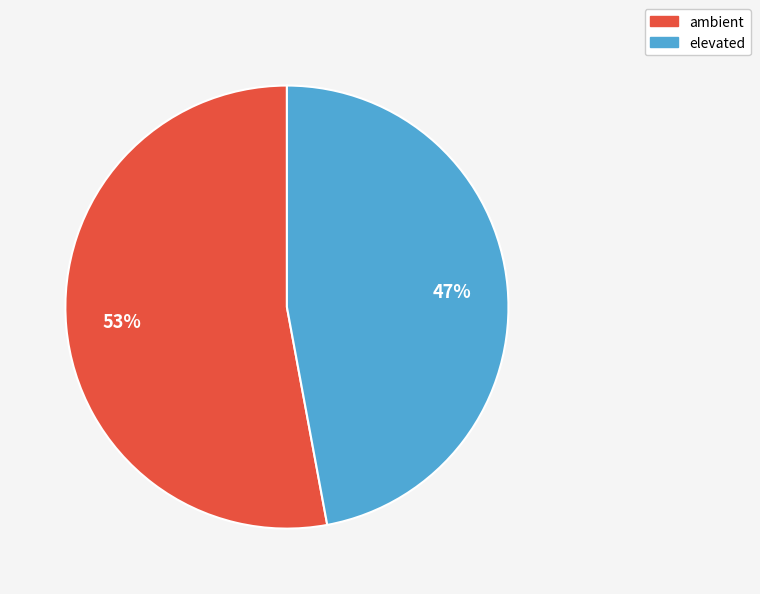

True or false: ambient accounts for 53% of the total.

True